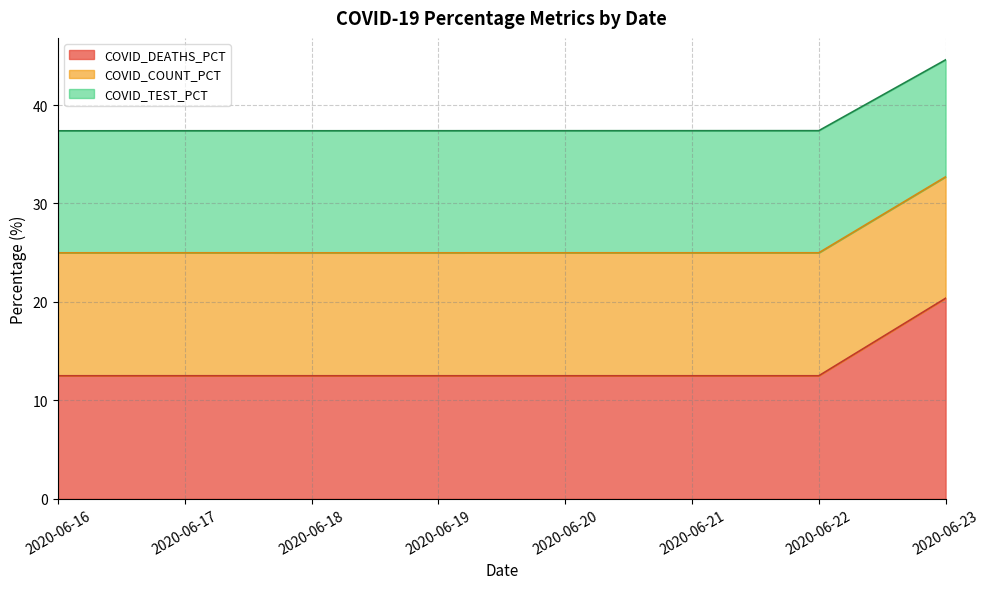

Is it true that COVID_DEATHS_PCT equals 3.6 at 2020-06-17?

False